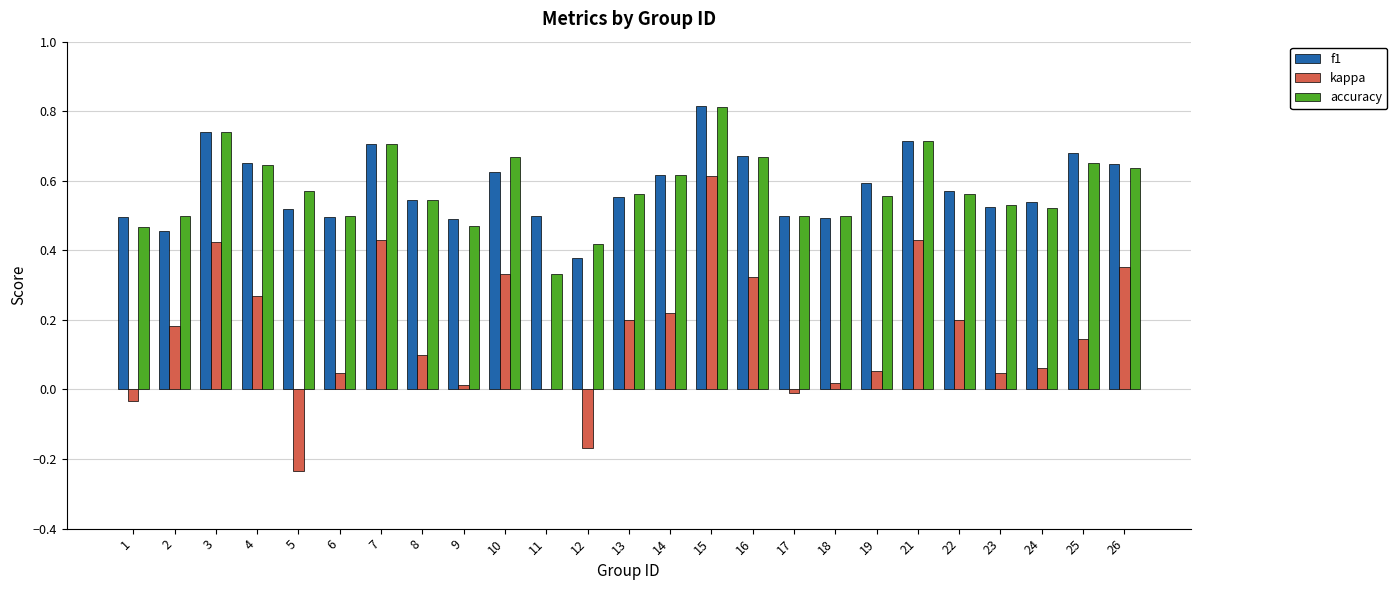

Are the bars horizontal?

No